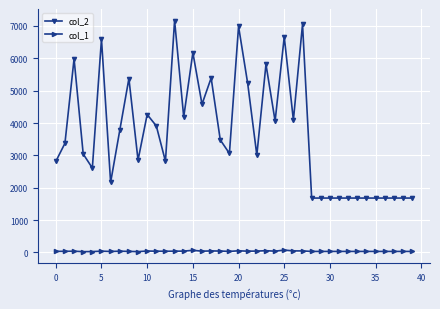

What is the value of the col_2 point at the 16th from the left?

6176